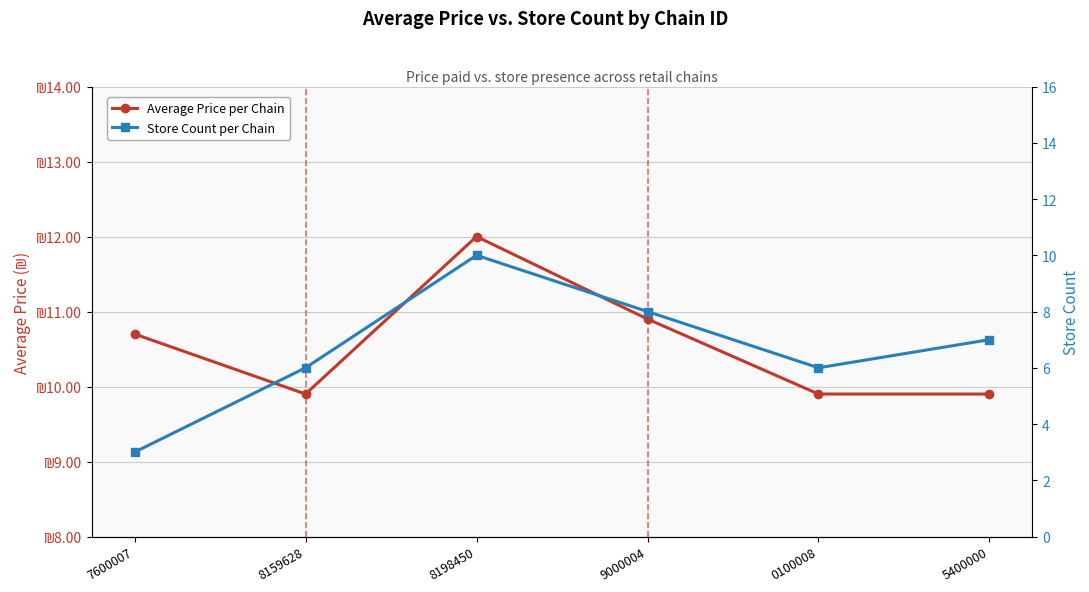

How many values in the Average Price per Chain series exceed 10?

3